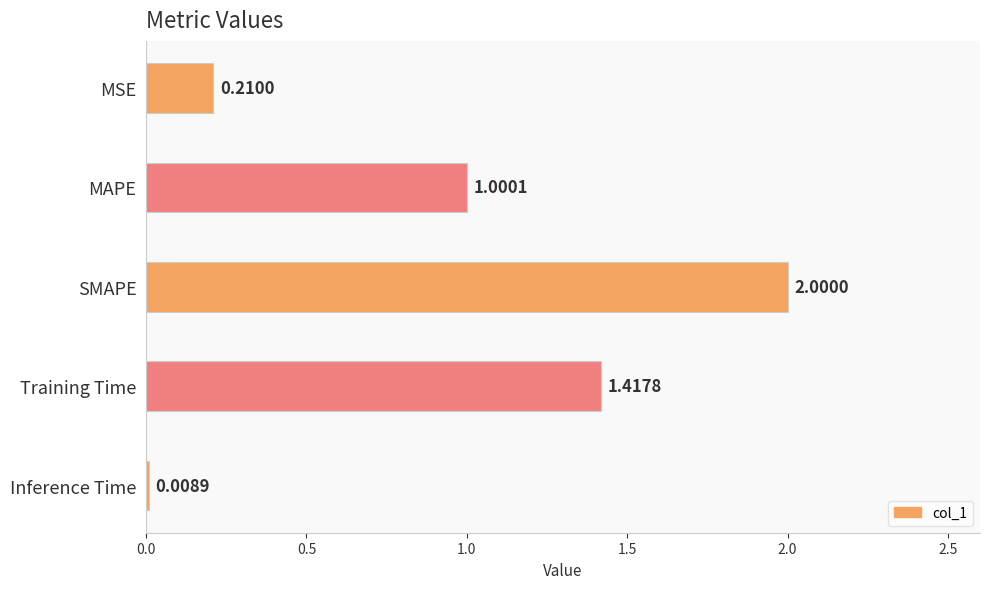

Rank the categories by value from lowest to highest.

Inference Time, MSE, MAPE, Training Time, SMAPE